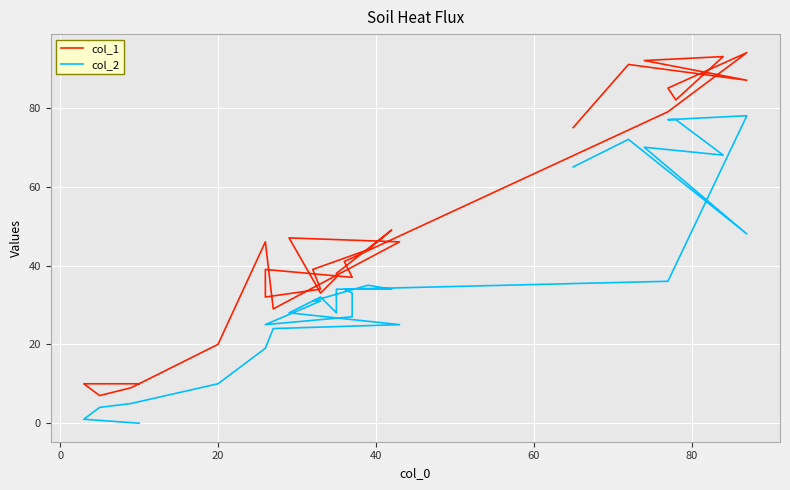

How many data points in col_1 are less than 41?

15